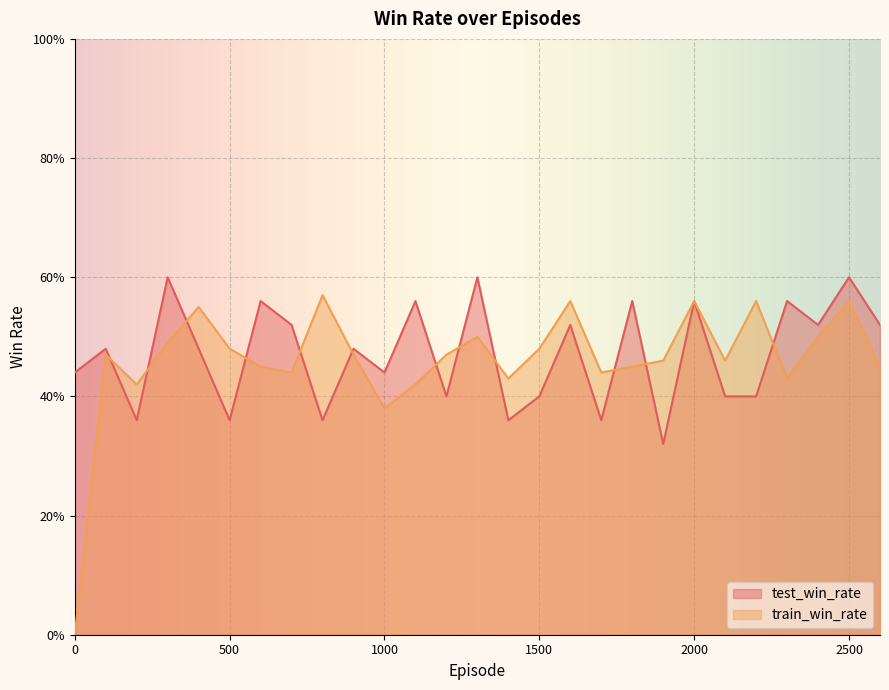

How many intersections are there between test_win_rate and train_win_rate?

12